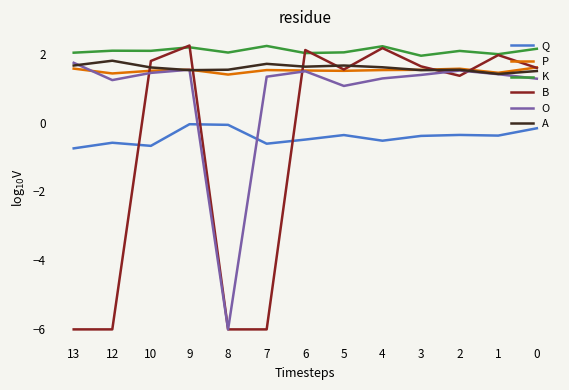

What is the spread (max minus min) of values at 1?

2.4